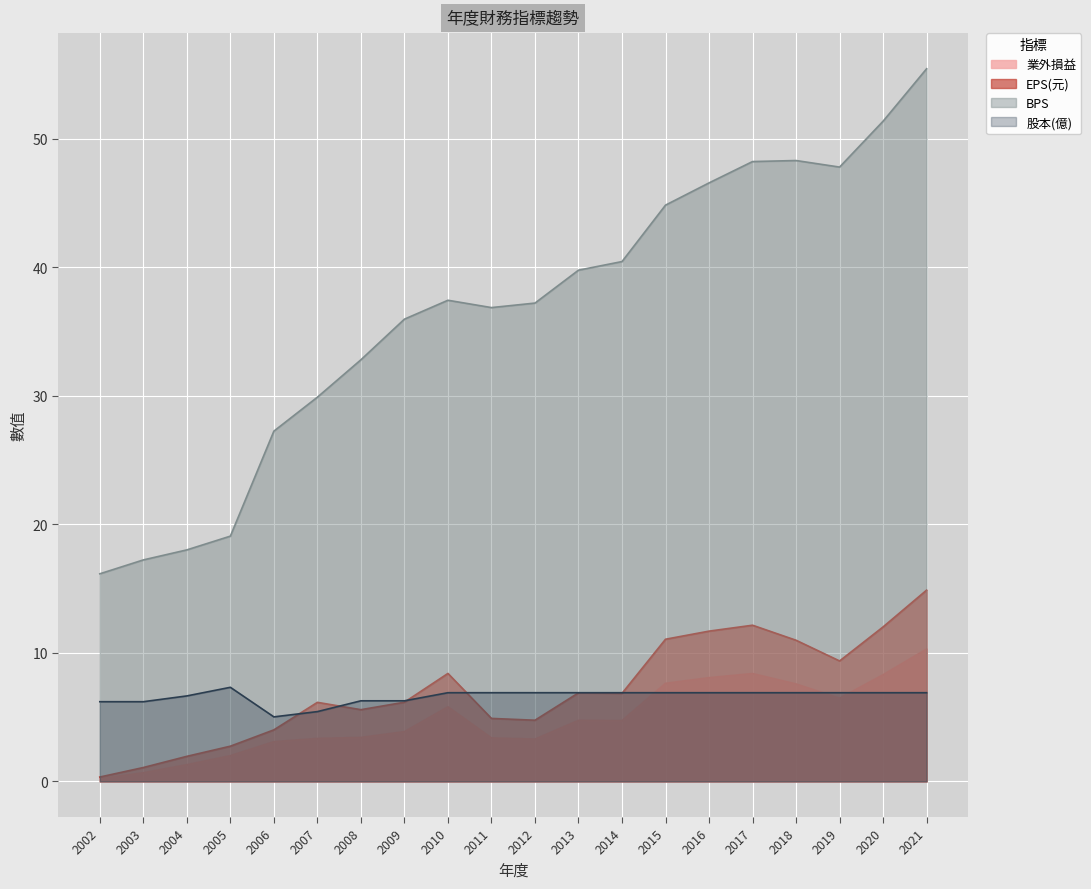

At which category is the sum across all series the highest?

2021